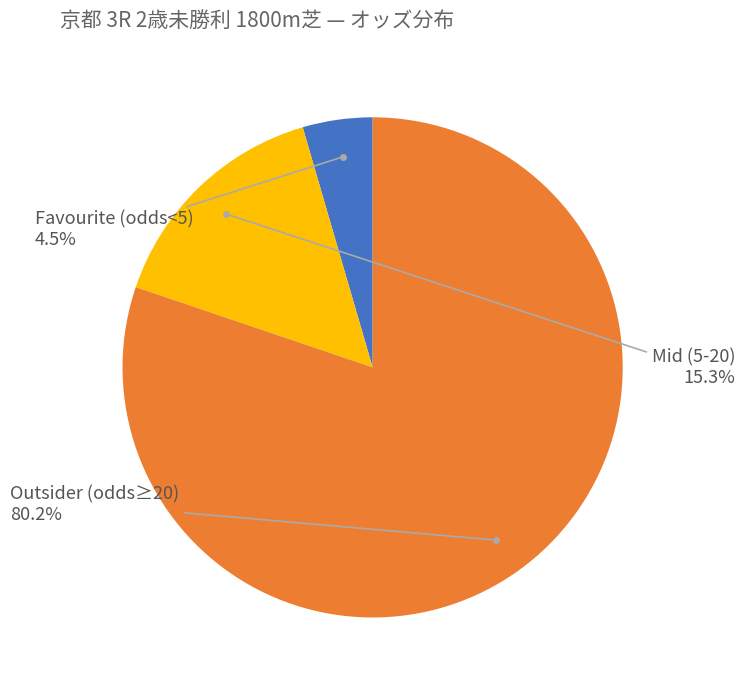

How many slices are in this pie chart?

3